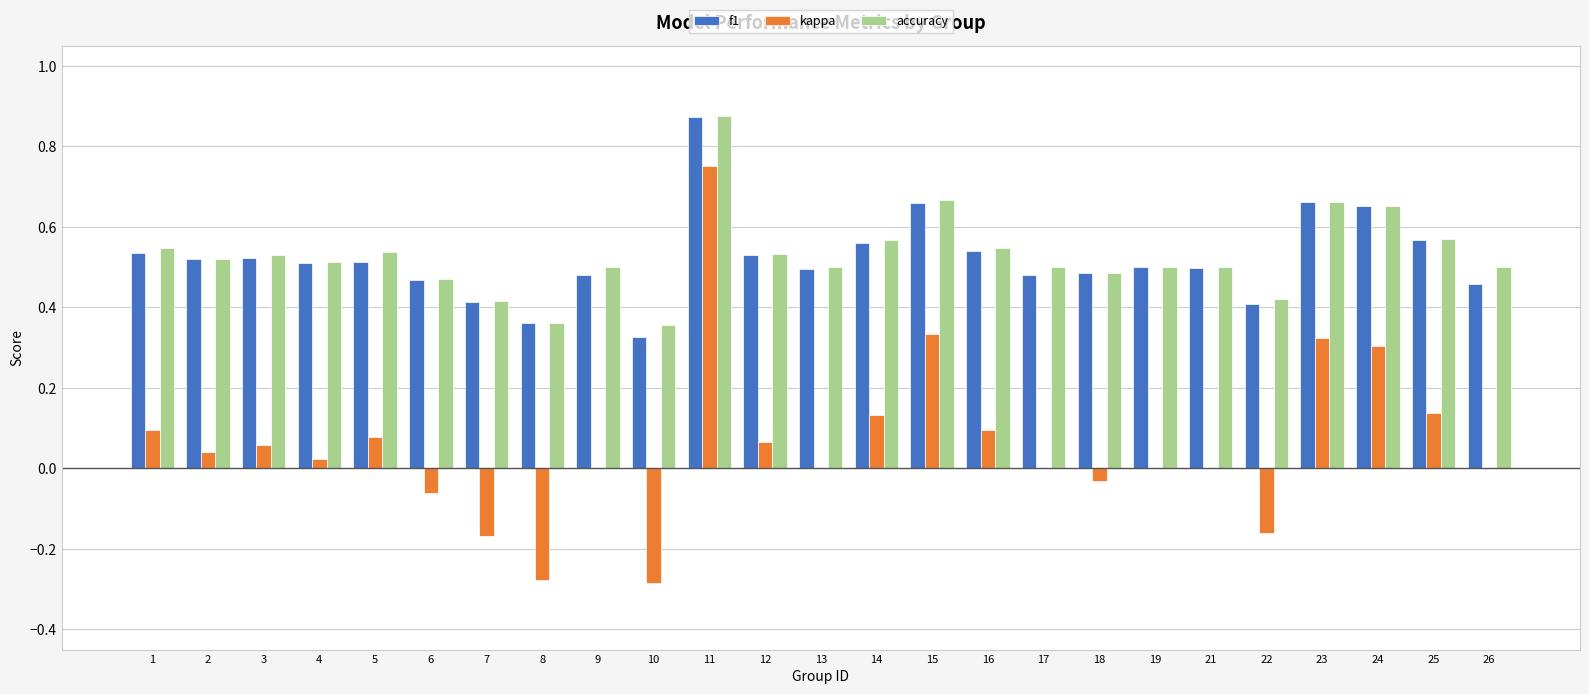

Which category has the highest value in the f1 series?

11